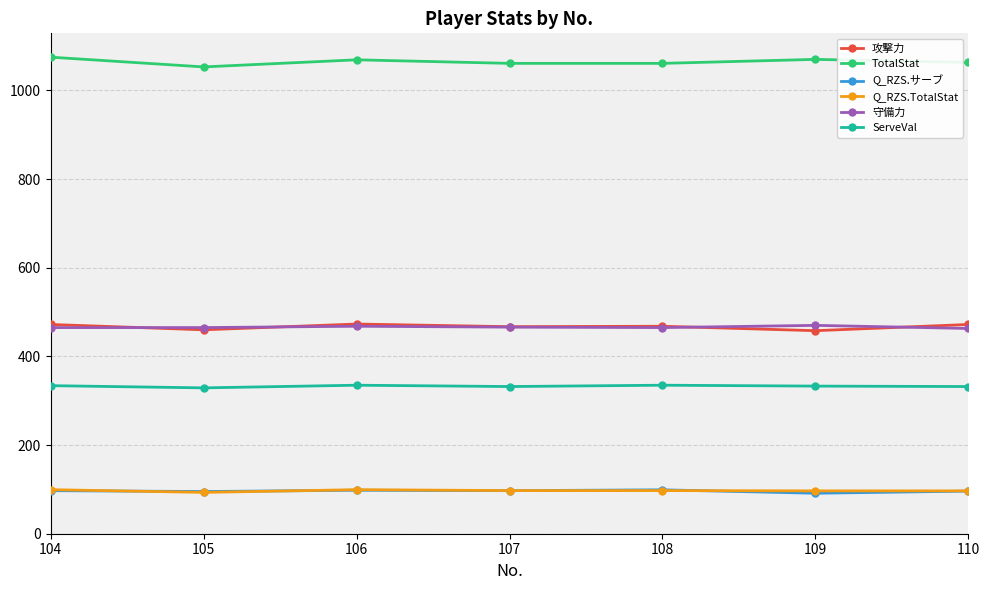

How many data points does each series have?

7